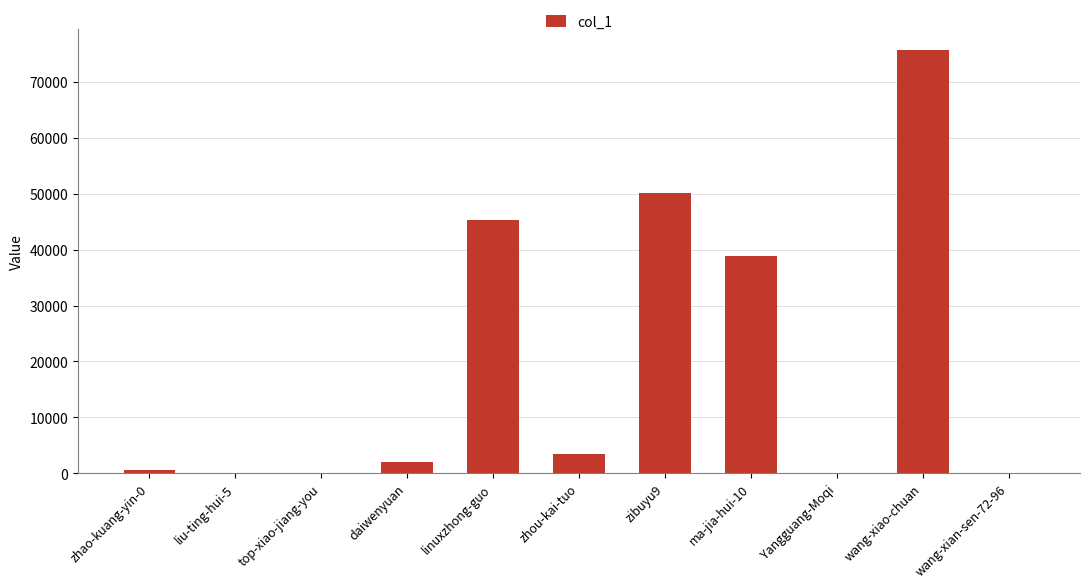

Are the bars horizontal?

No